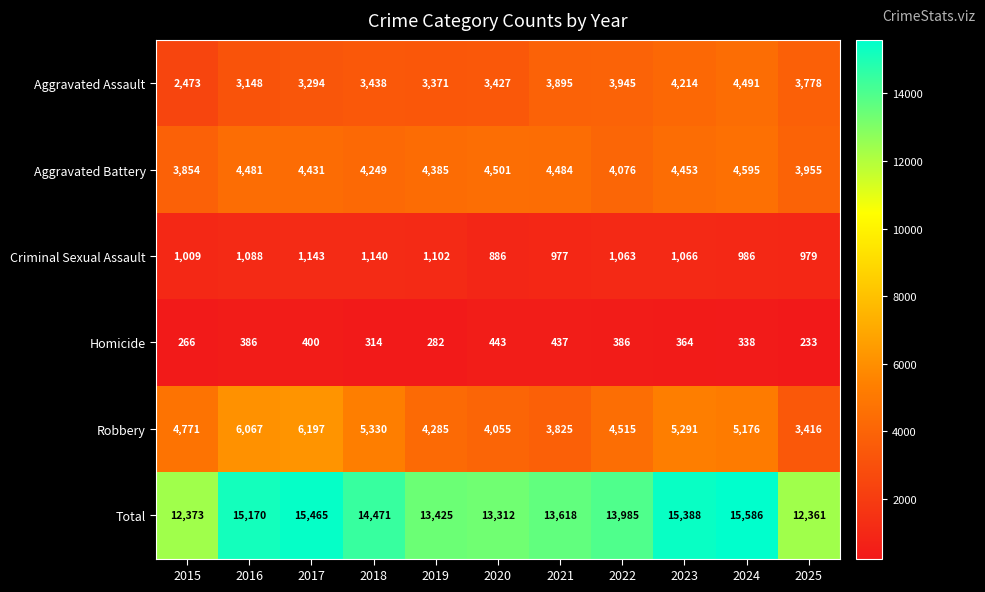

Rank the series by their maximum value, from lowest to highest.

Homicide, Criminal Sexual Assault, Aggravated Assault, Aggravated Battery, Robbery, Total